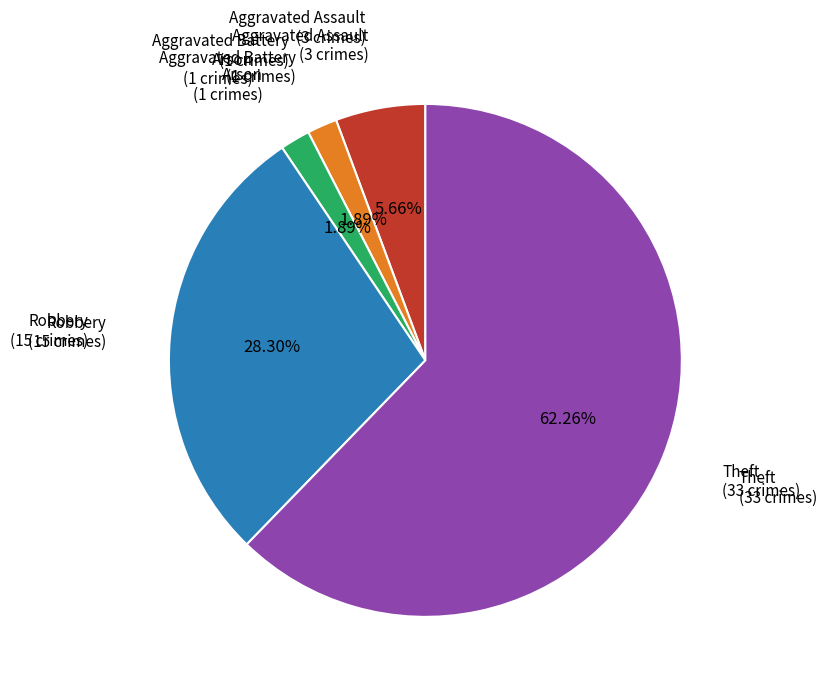

Is there any slice that represents more than half of the pie?

Yes